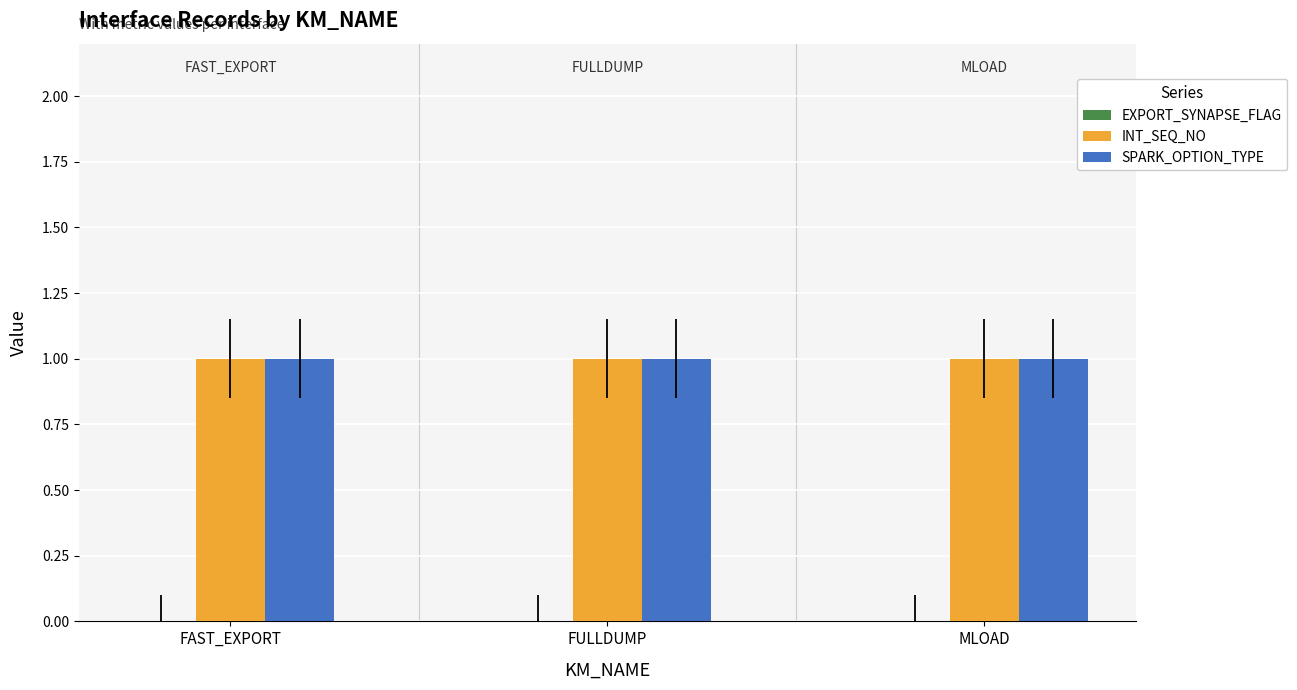

List the labels in order of INT_SEQ_NO value, smallest first.

FAST_EXPORT, FULLDUMP, MLOAD